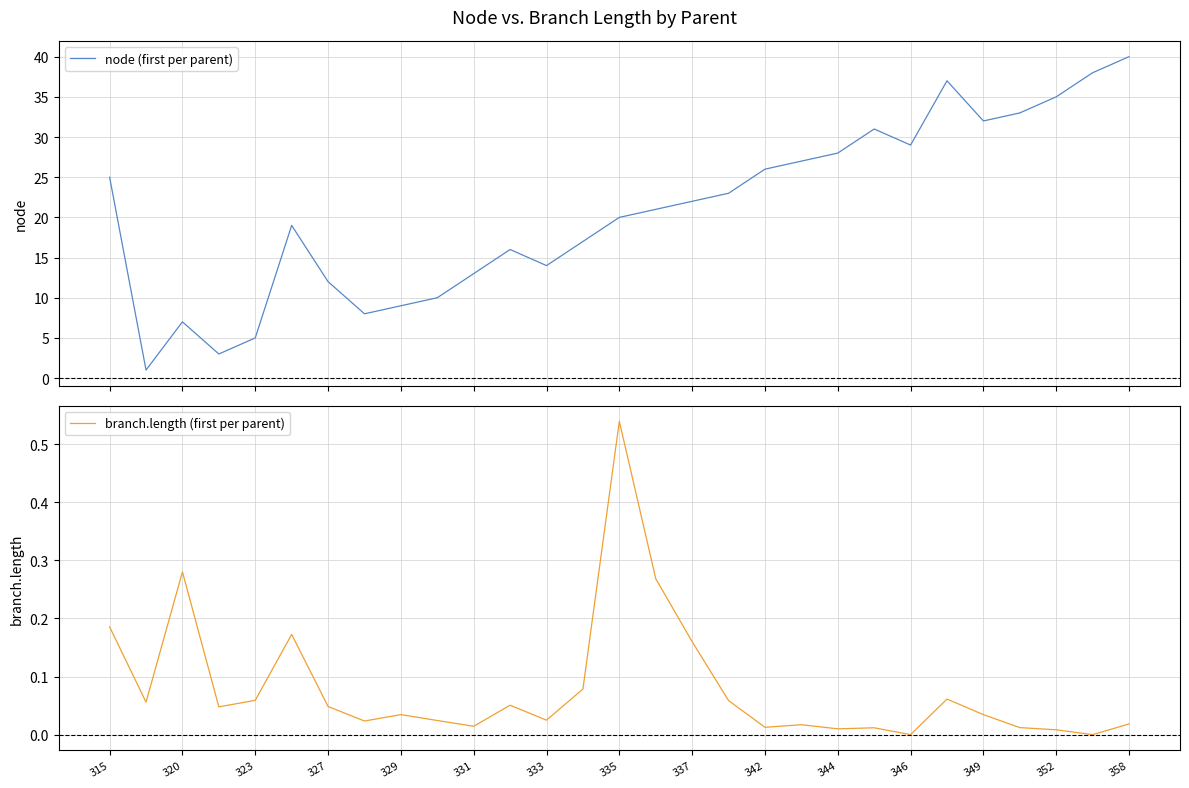

The node (first per parent) series shows 49.5 at 21. True or false?

False